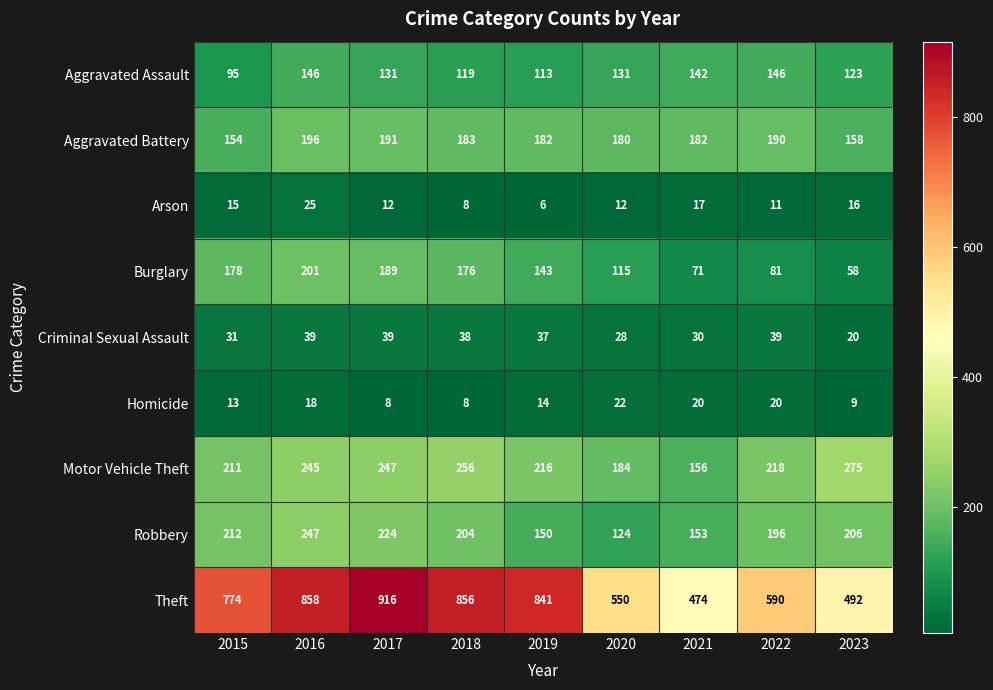

Is it true that Burglary equals 176 at 2018?

True